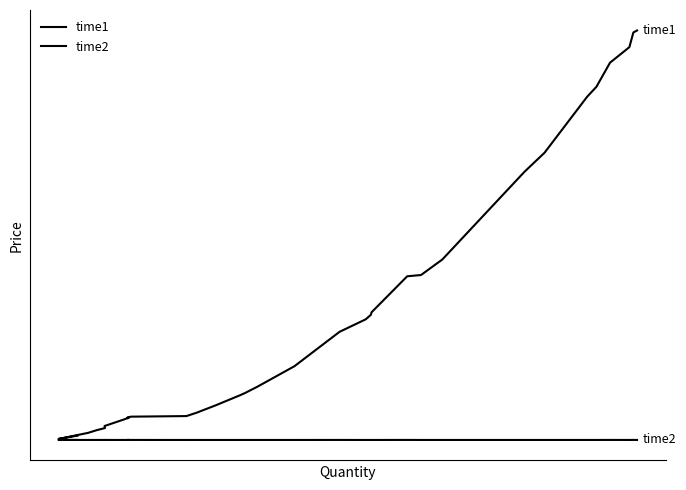

True or false: time1 and time2 intersect in this chart.

False